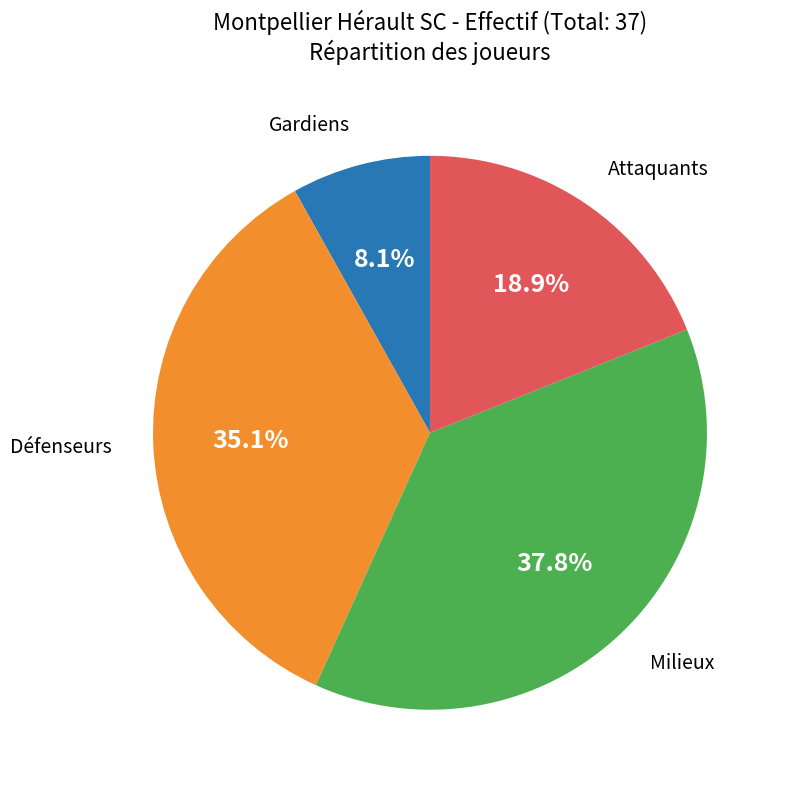

Is there a majority slice in this chart?

No